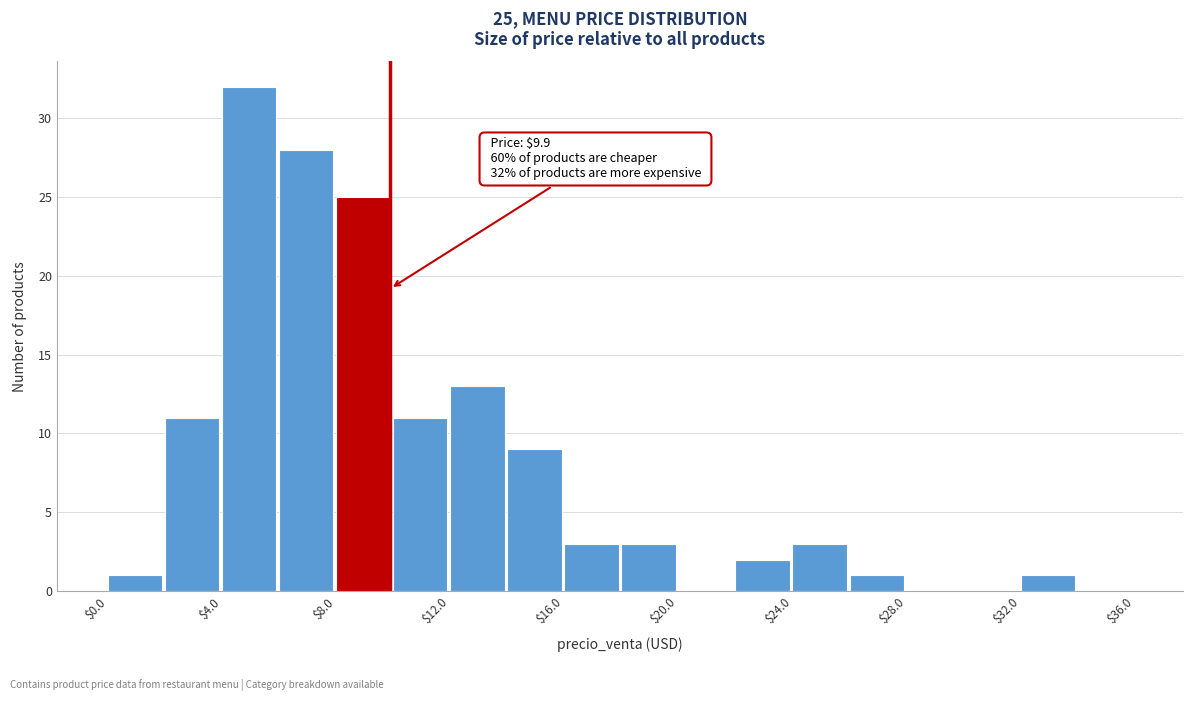

Which range on the x-axis has the tallest bar?

4 to 6